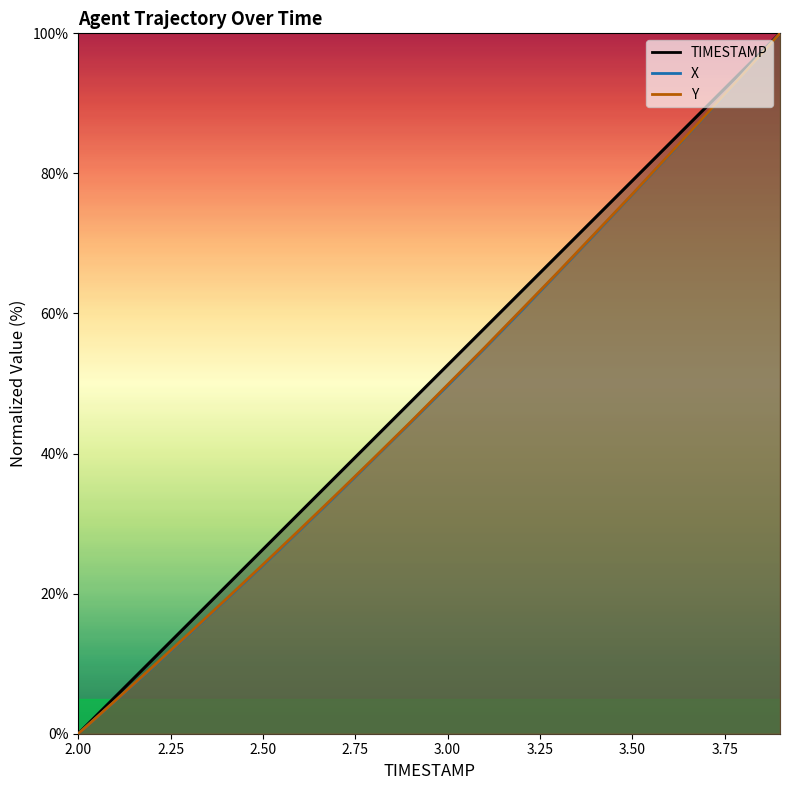

Where does the Y series first go above 49?

3.0